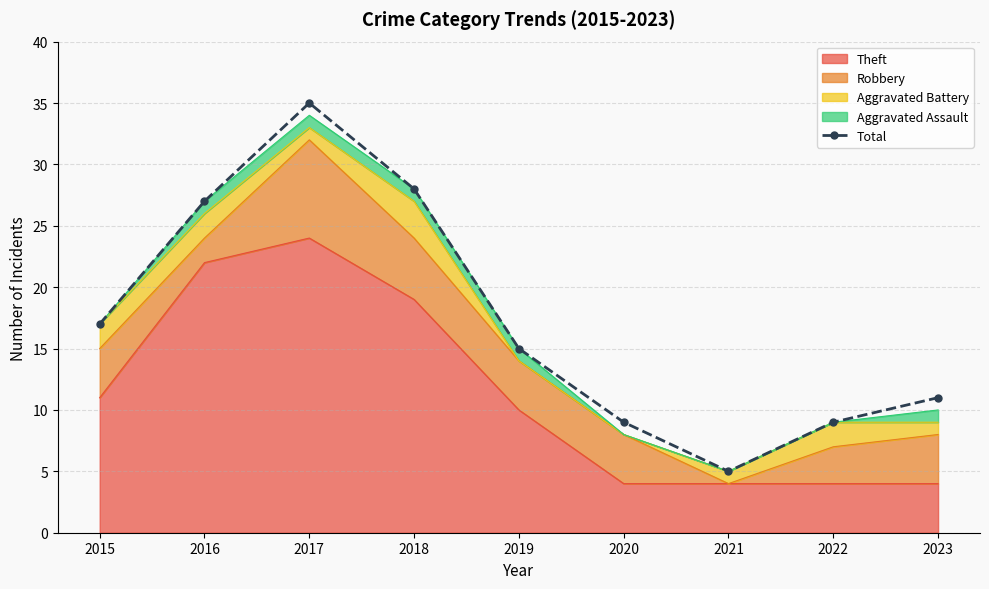

What is the change in value from 2018 to 2023?

-17